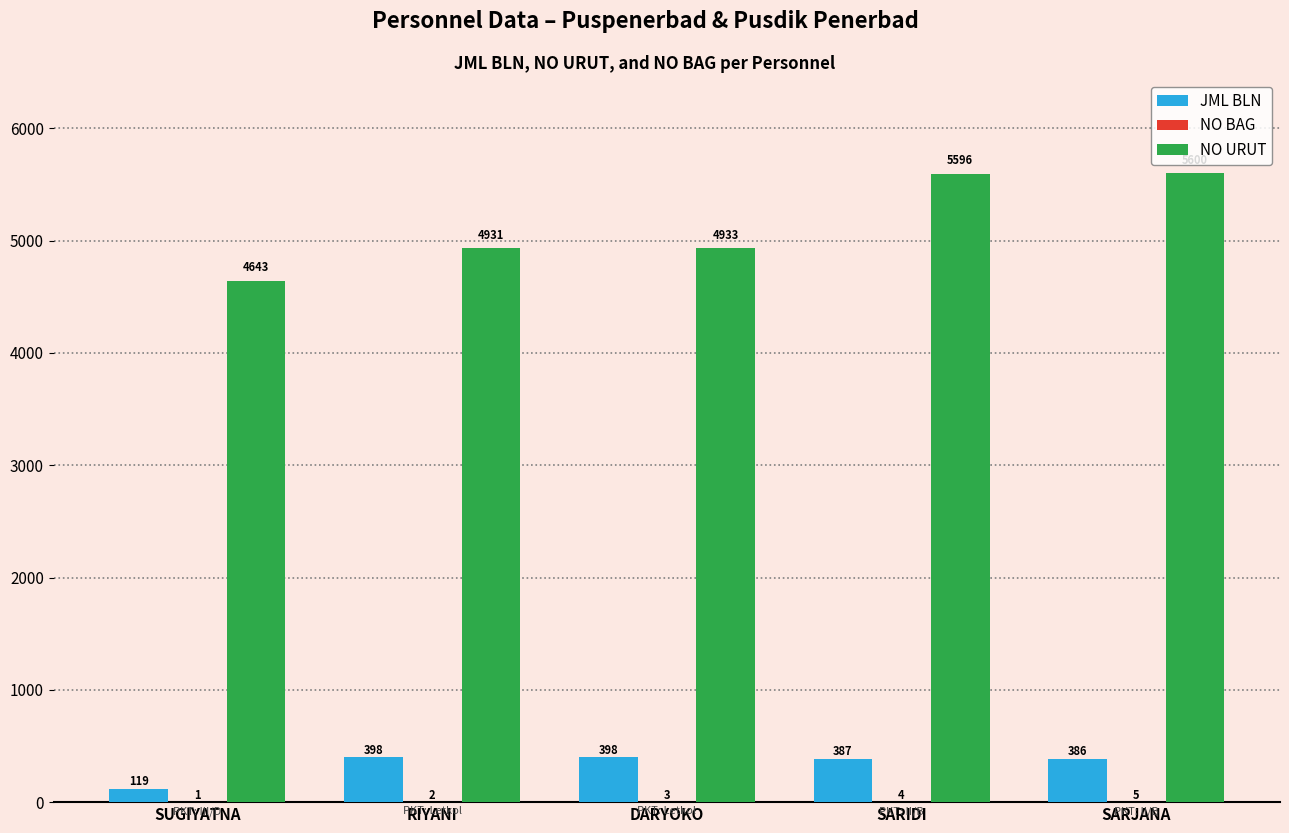

Between SUGIYATNA and DARYOKO, which series saw the biggest shift?

NO URUT